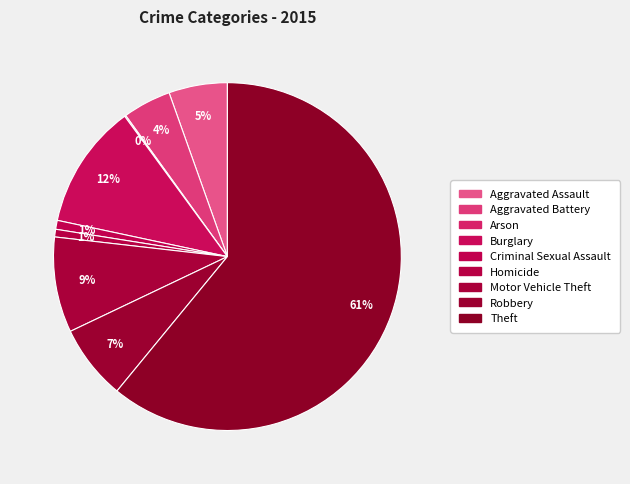

What is the largest slice in the pie chart?

Theft